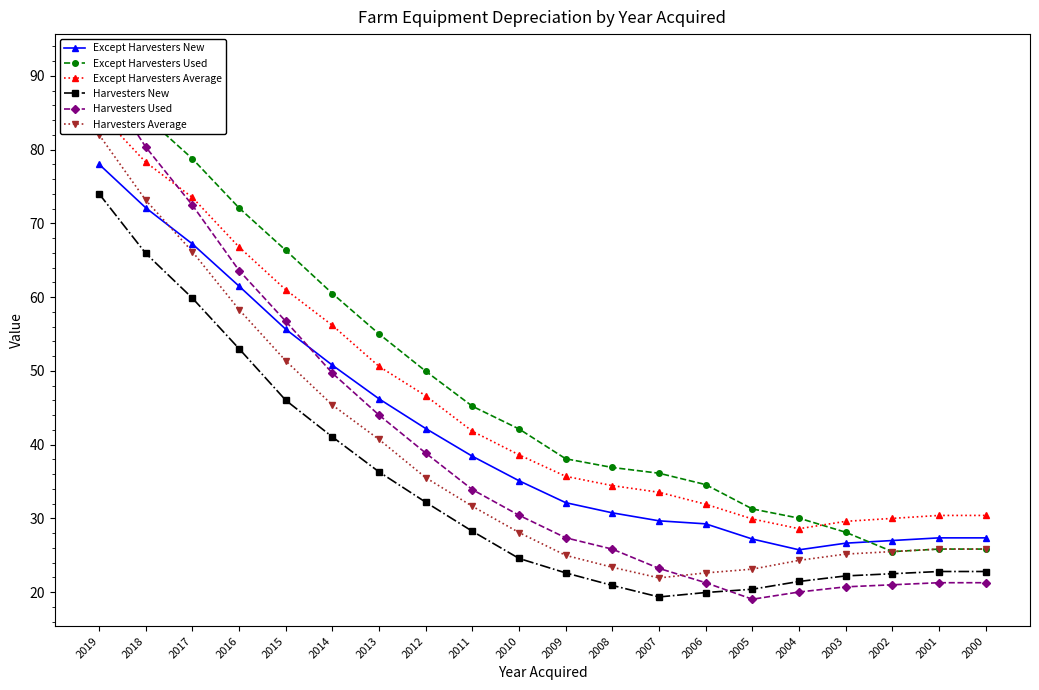

True or false: Harvesters New has a value of 8.3 at 2008.

False